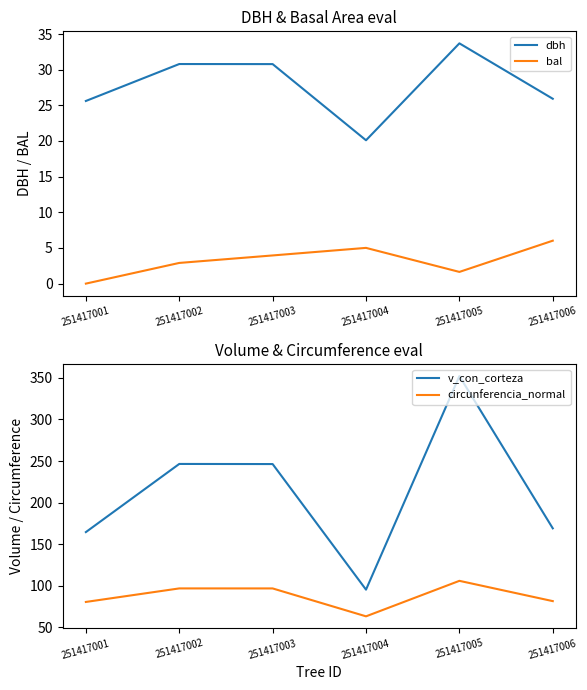

True or false: bal and circunferencia_normal intersect in this chart.

False